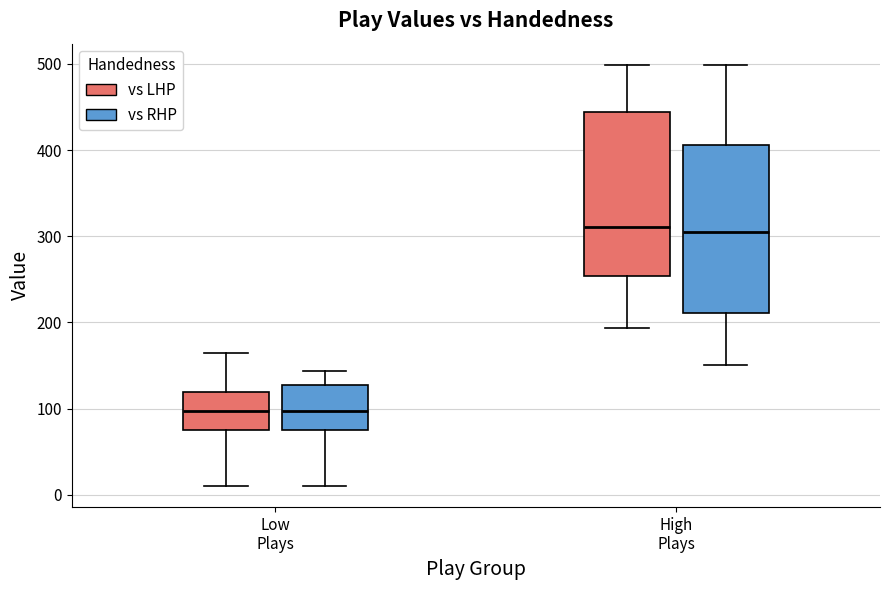

Reading left to right, read every box against the y-axis: the position of its median line, the range the box covers, and the ends of its whiskers. The values are not printed on the chart, so give them approximately, as read against the axis.

Low Plays (vs LHP): median 100, box 70 to 120, whiskers 10 to 170
Low Plays (vs RHP): median 100, box 70 to 130, whiskers 10 to 140
High Plays (vs LHP): median 310, box 250 to 440, whiskers 190 to 500
High Plays (vs RHP): median 300, box 210 to 410, whiskers 150 to 500